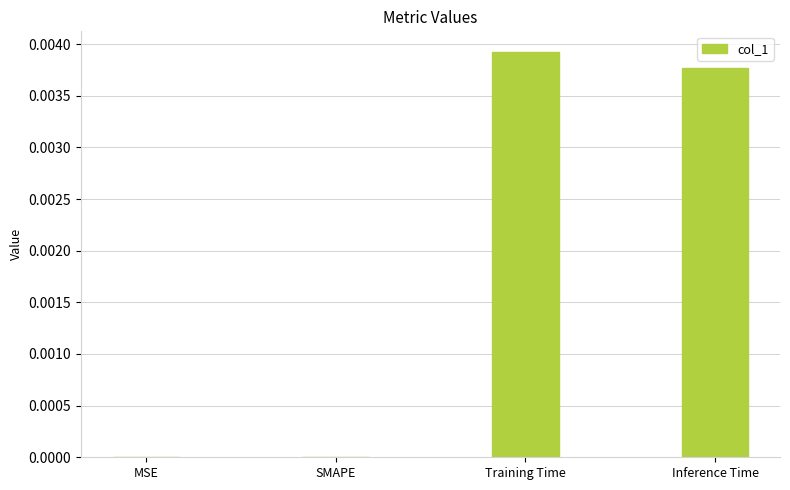

The value at SMAPE is 0.0. True or false?

True